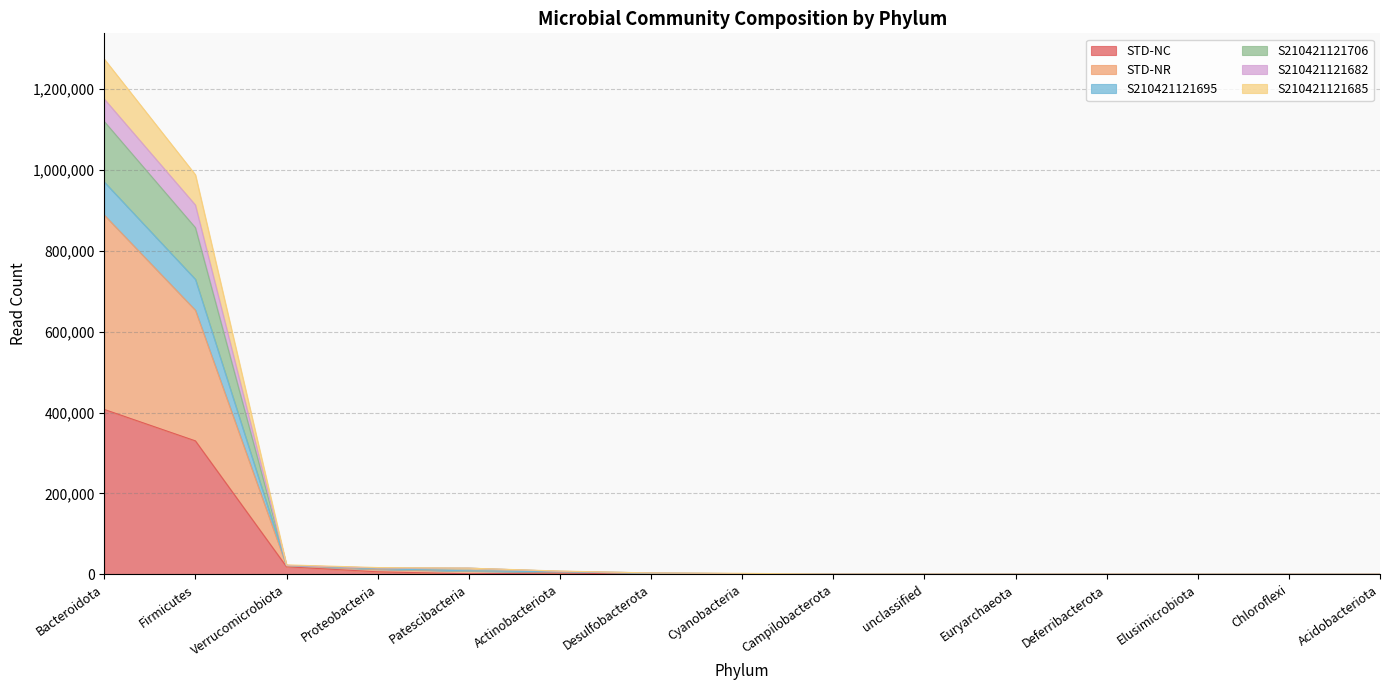

The value of S210421121695 at Elusimicrobiota is 132. True or false?

True